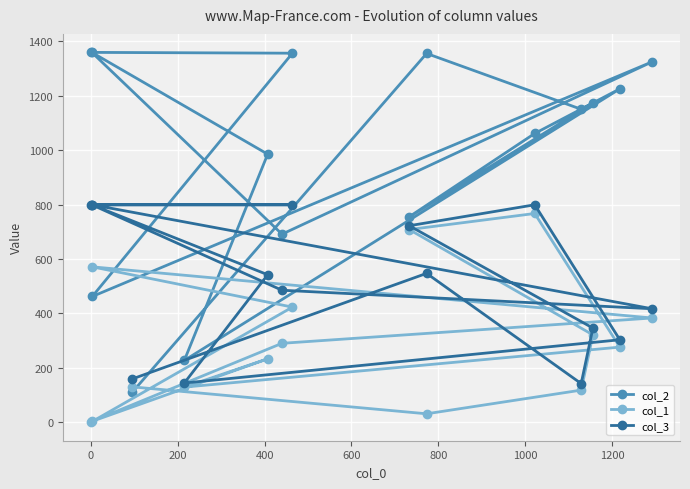

Does the chart display data point markers on the line(s)?

Yes